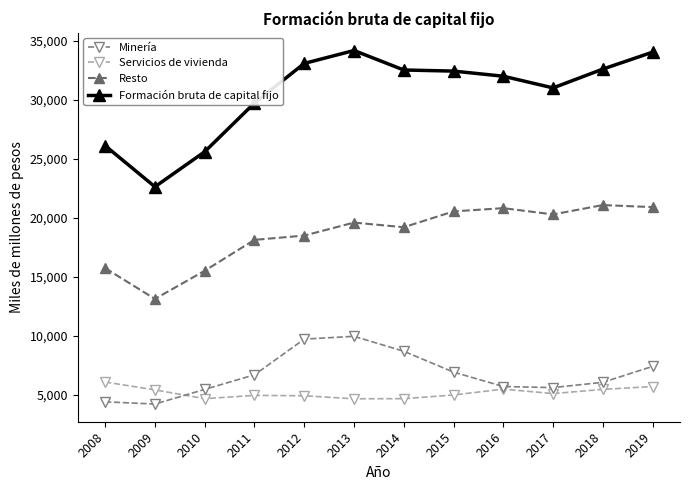

How many data points does each series have?

12